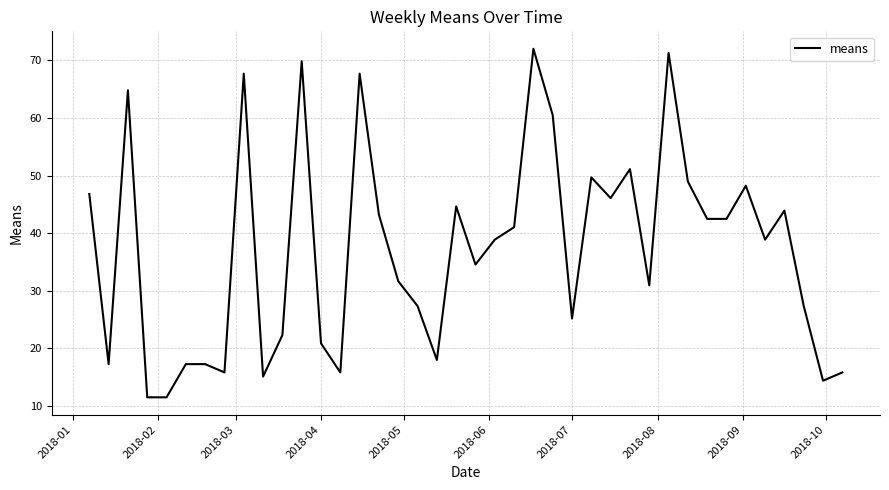

What is the greatest value displayed?

72.0